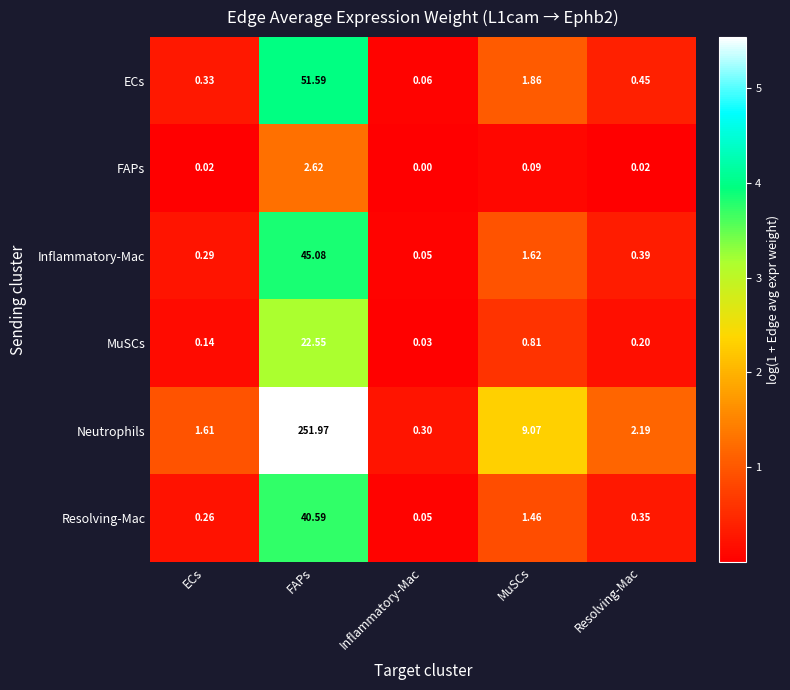

Rank the series by their maximum value, from highest to lowest.

Neutrophils, ECs, Inflammatory-Mac, Resolving-Mac, MuSCs, FAPs